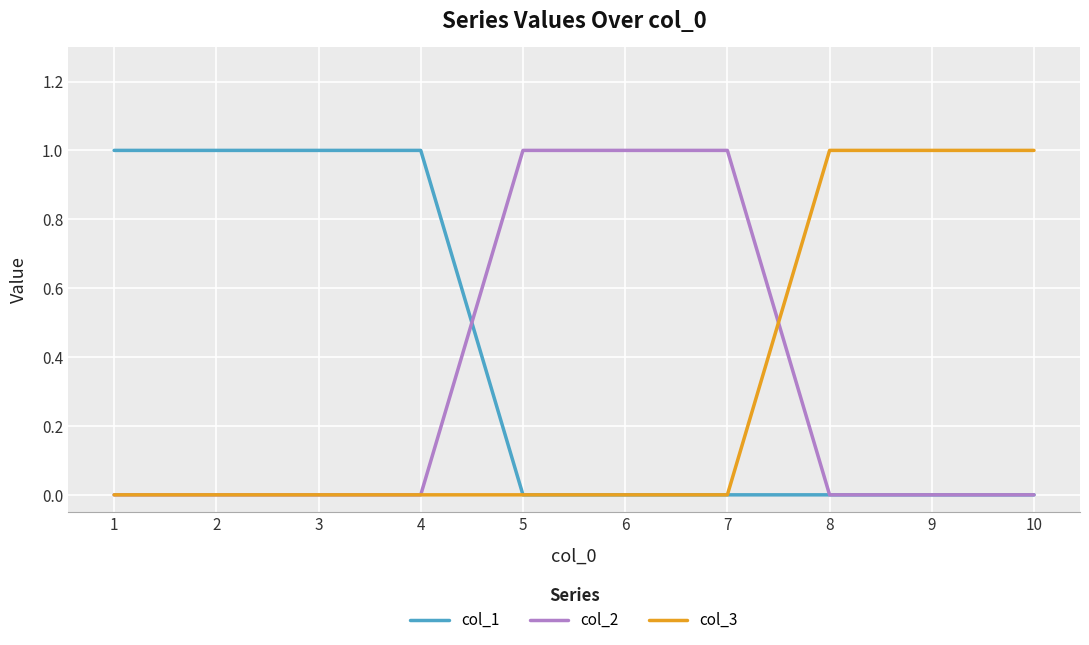

True or false: col_1 has a value of 1 at 3.

True